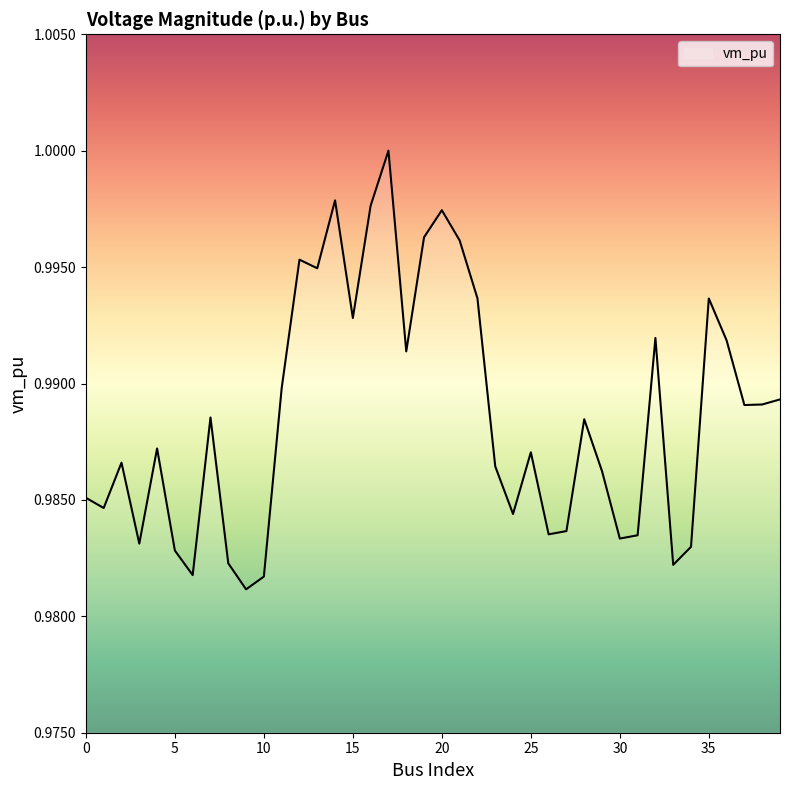

What is the average value?

1.0